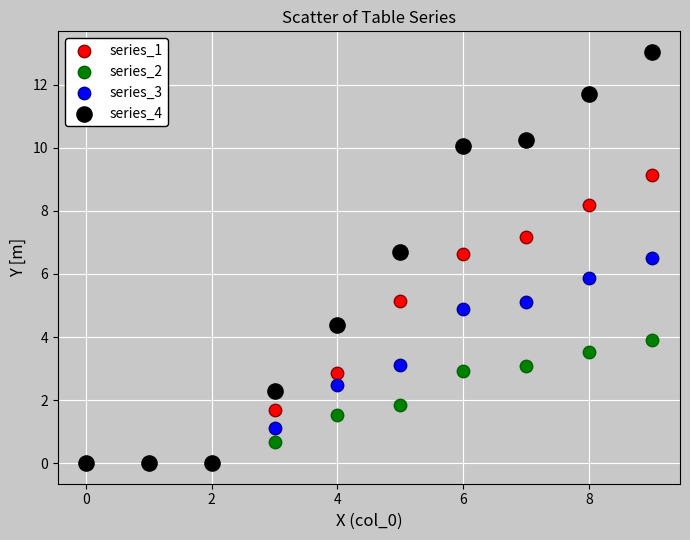

What are all the series names shown in the legend?

series_1, series_2, series_3, series_4